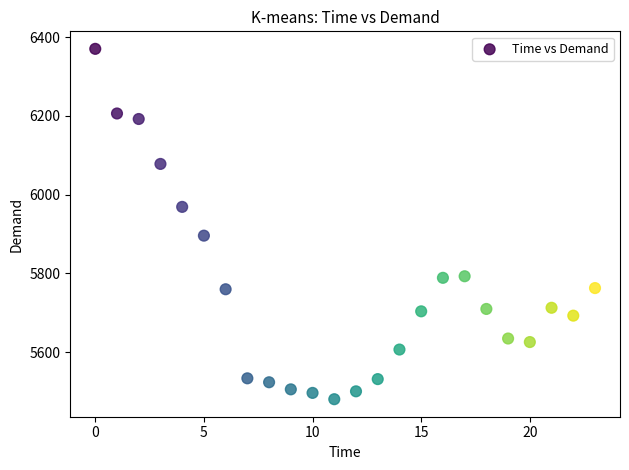

What Y value in the scatter plot is closest to 5925?

5896